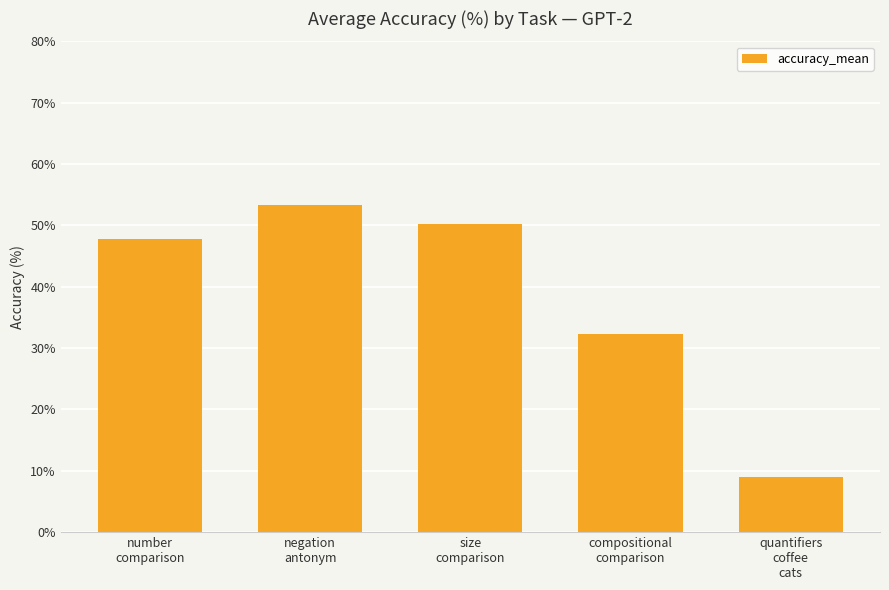

Rank the categories by value from highest to lowest.

negation
antonym, size
comparison, number
comparison, compositional
comparison, quantifiers
coffee
cats